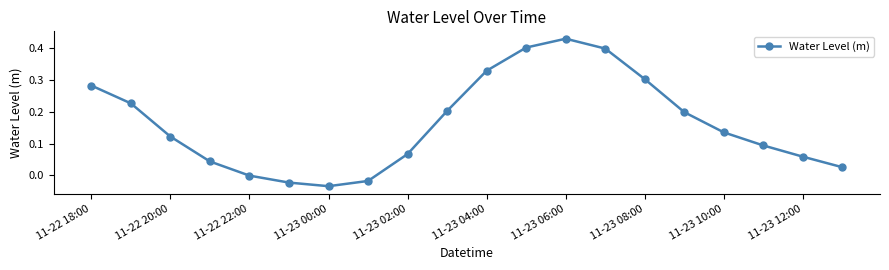

True or false: the data has more than 0 interior local peaks.

True